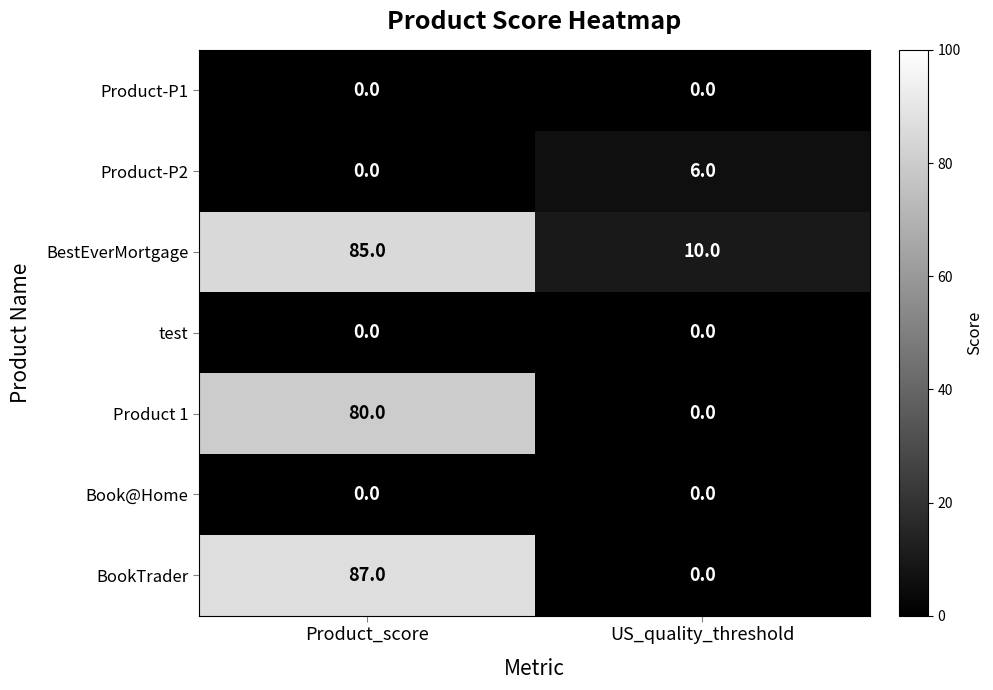

What is the spread (max minus min) of values at Product_score?

87